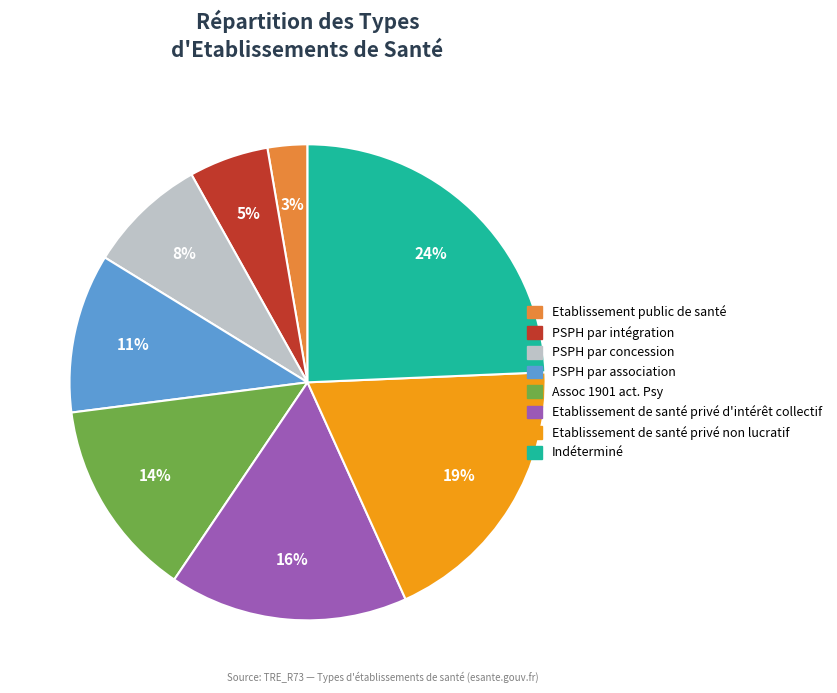

Rank the categories by value from lowest to highest.

Etablissement public de santé, PSPH par intégration, PSPH par concession, PSPH par association, Assoc 1901 act. Psy, Etablissement de santé privé d'intérêt collectif, Etablissement de santé privé non lucratif, Indéterminé